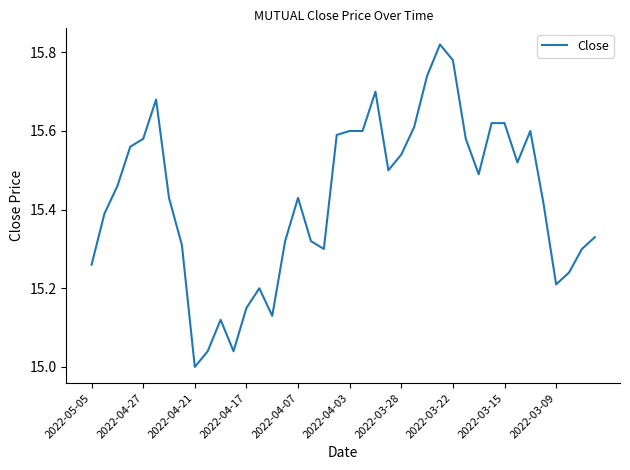

How many lines are shown in the chart?

1